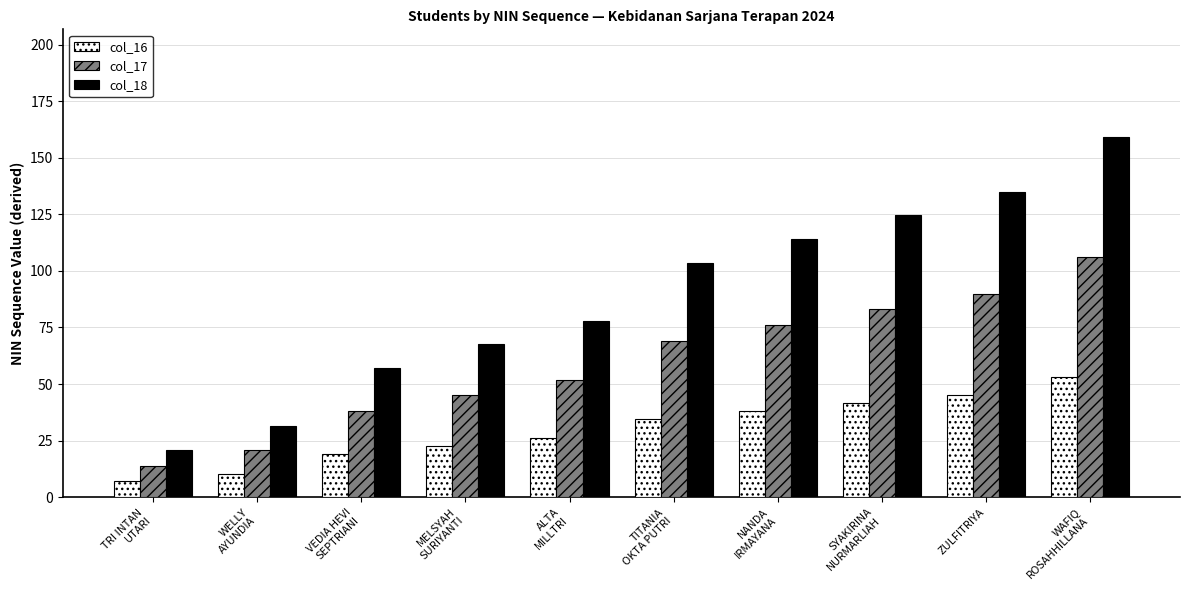

What is the sum of the col_18 values at ALTA
MILLTRI and NANDA
IRMAYANA?

192.0